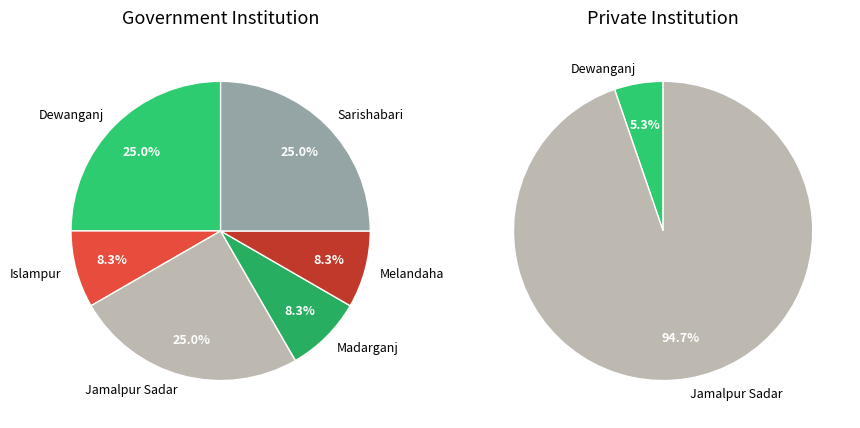

Which category has the biggest portion of the pie?

Jamalpur Sadar